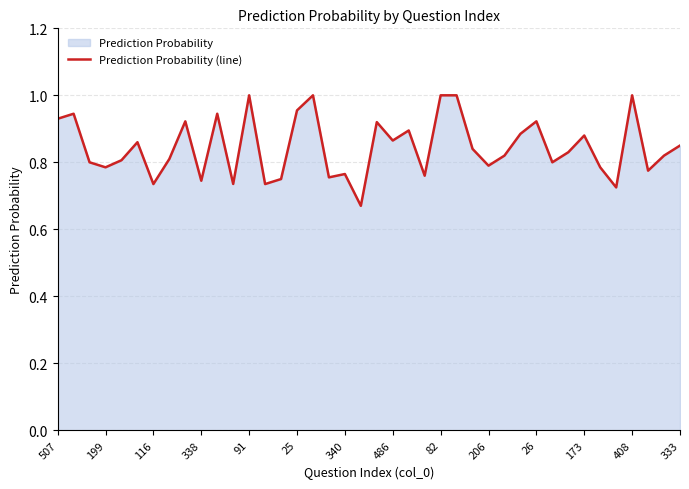

The chart shows a value of 1.3 at 333. True or false?

False